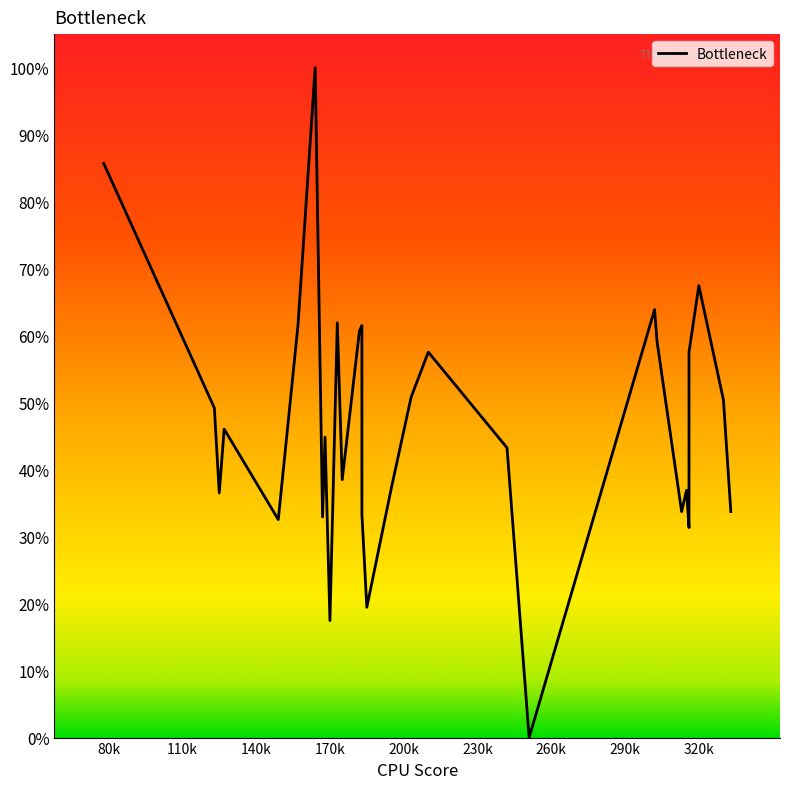

What is the difference between the maximum and minimum values?

100.0